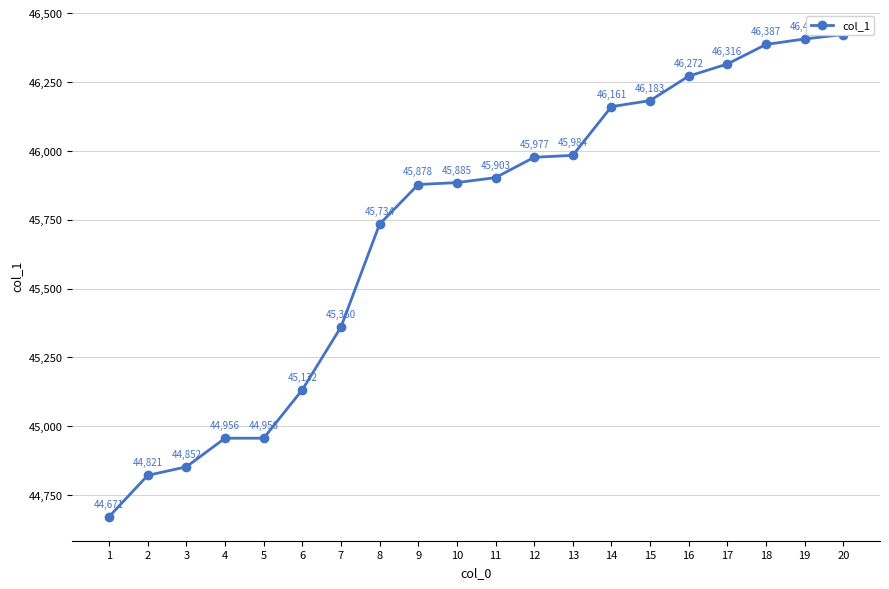

How many data points does each series have?

20